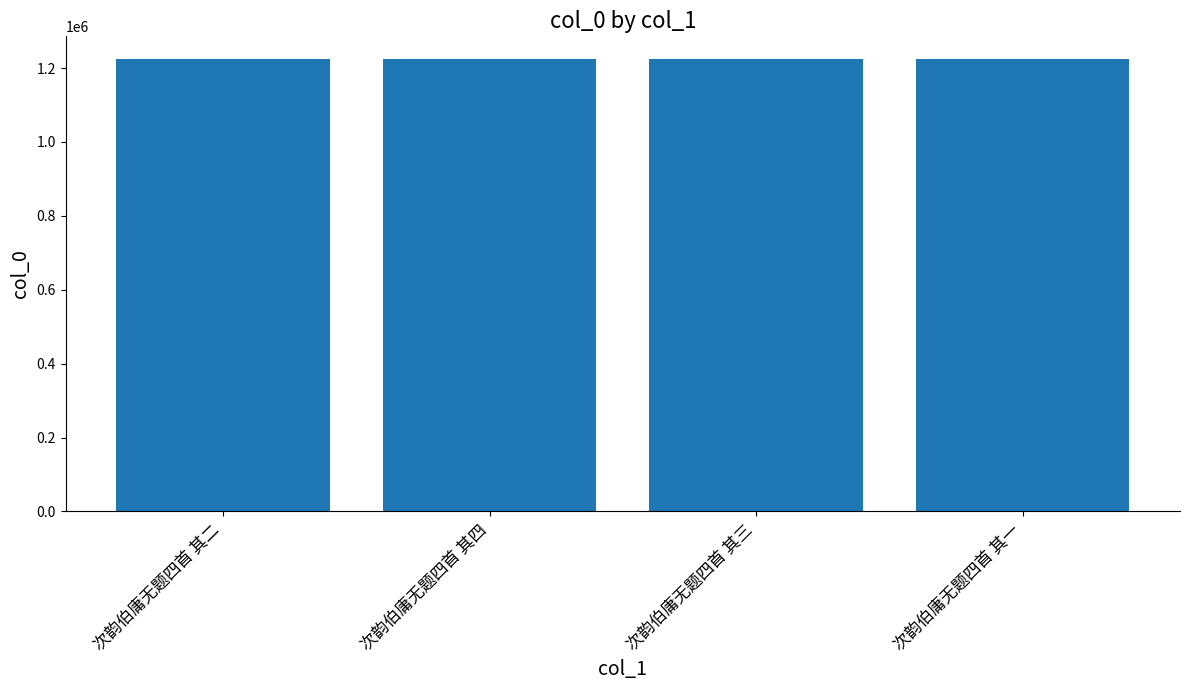

How many data points does each series have?

4